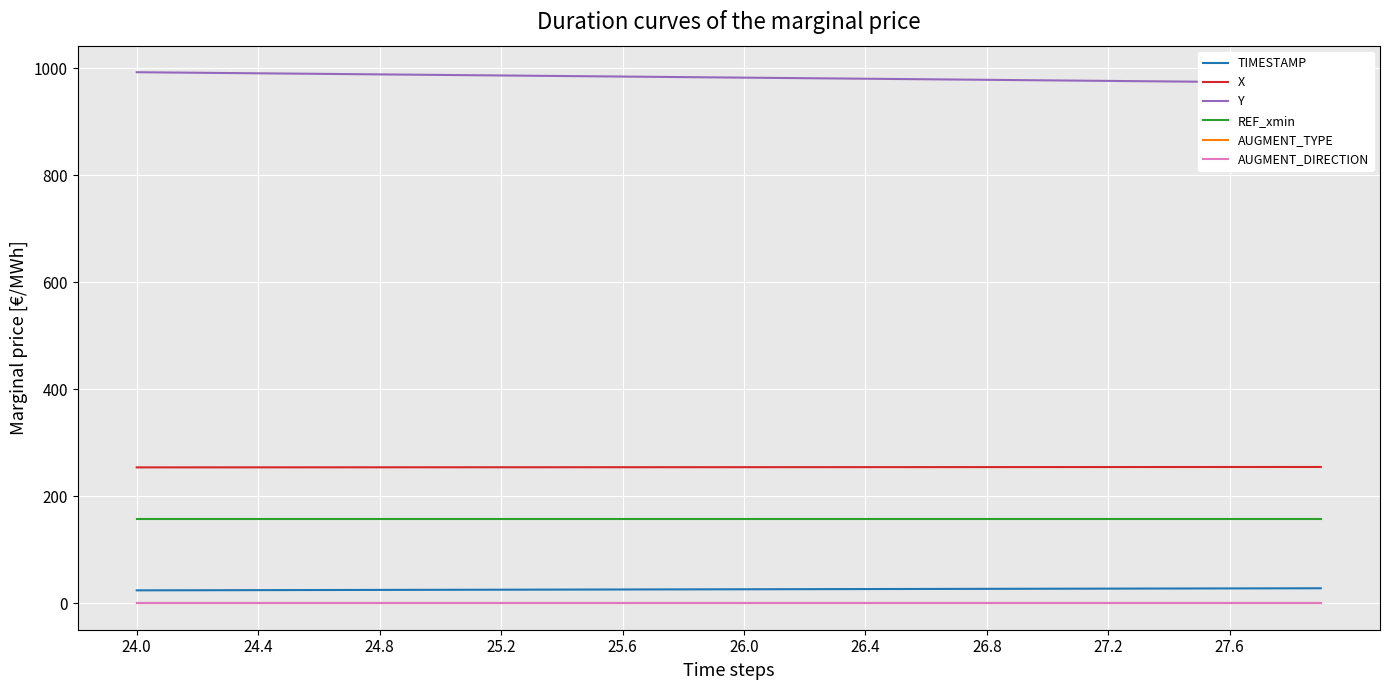

Which category has the lowest value in the AUGMENT_DIRECTION series?

24.0